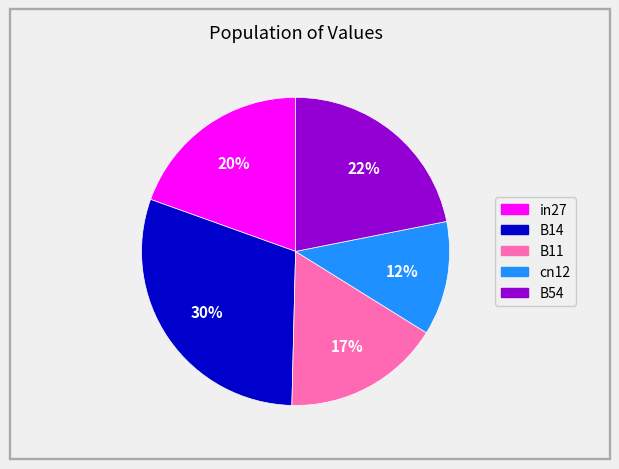

The B54 slice represents 22% of the pie. True or false?

True